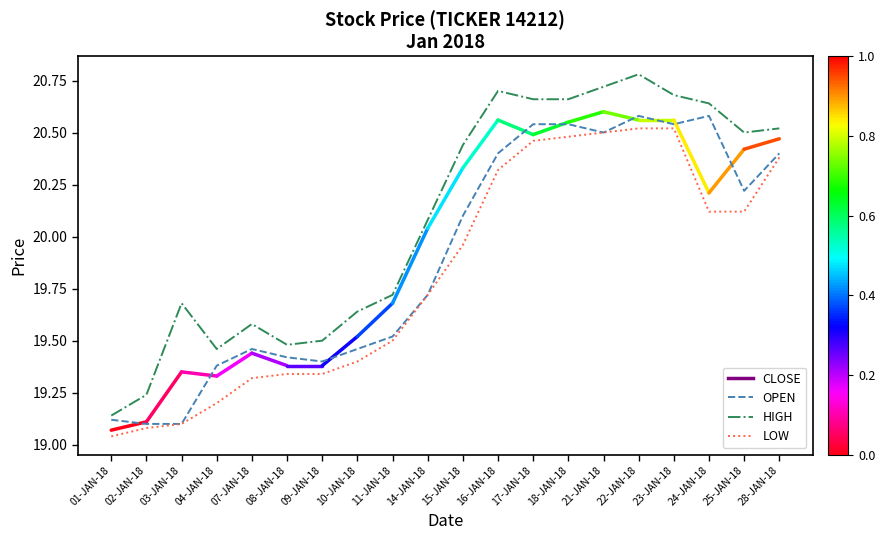

Which label corresponds to the smallest value in the chart?

01-JAN-18